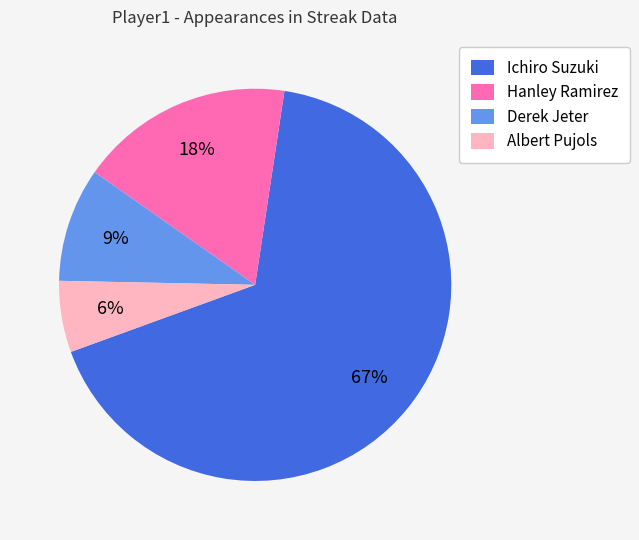

Which category accounts for the majority?

Ichiro Suzuki